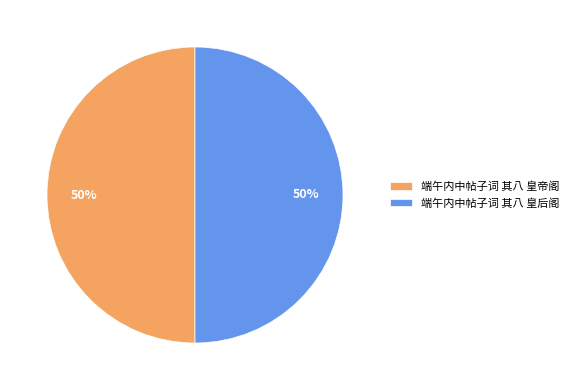

To the nearest percent, what percentage of the pie is 端午内中帖子词 其八 皇后阁?

50%